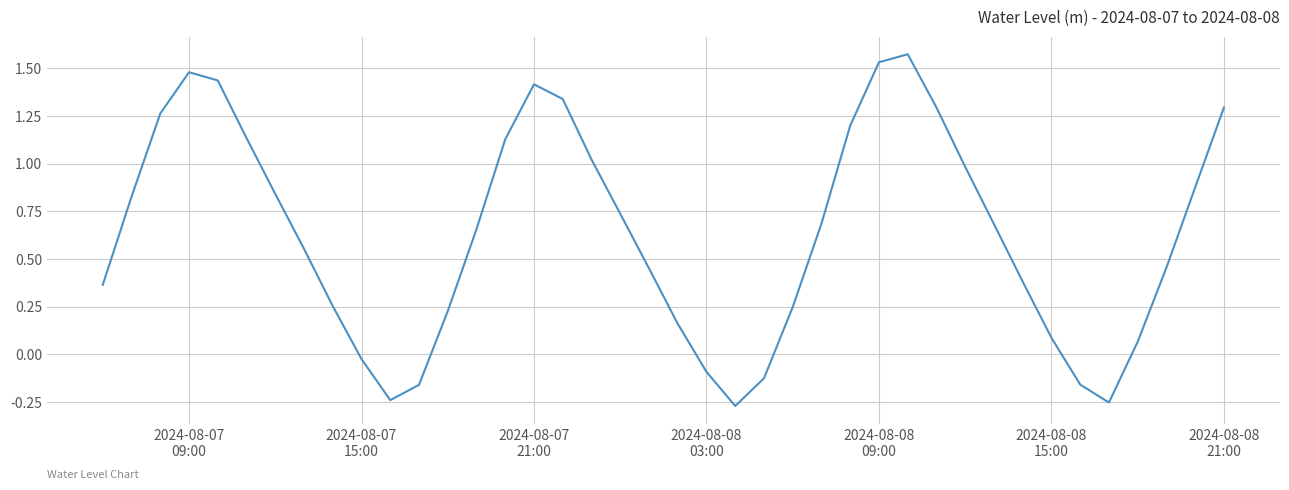

What is the difference between the maximum and minimum values?

1.8